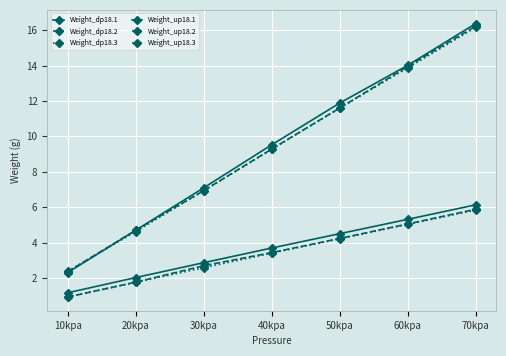

At how many categories does at least one series exceed 8?

4